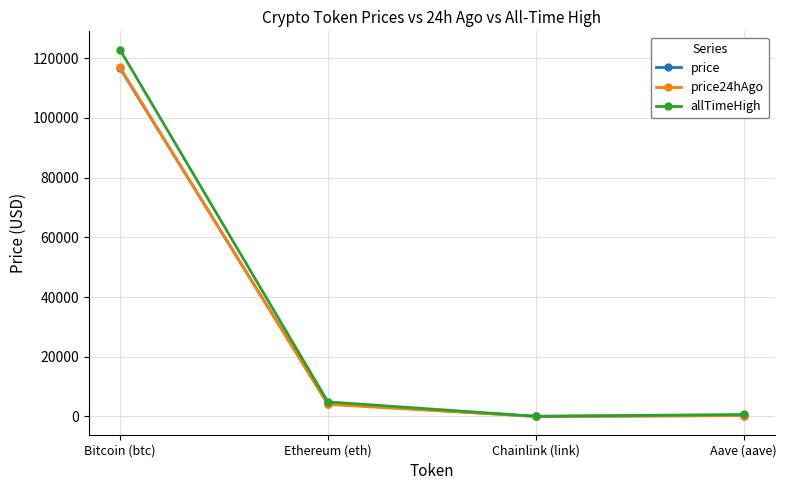

What is the difference between the maximum and minimum values in the price24hAgo series?

116892.2